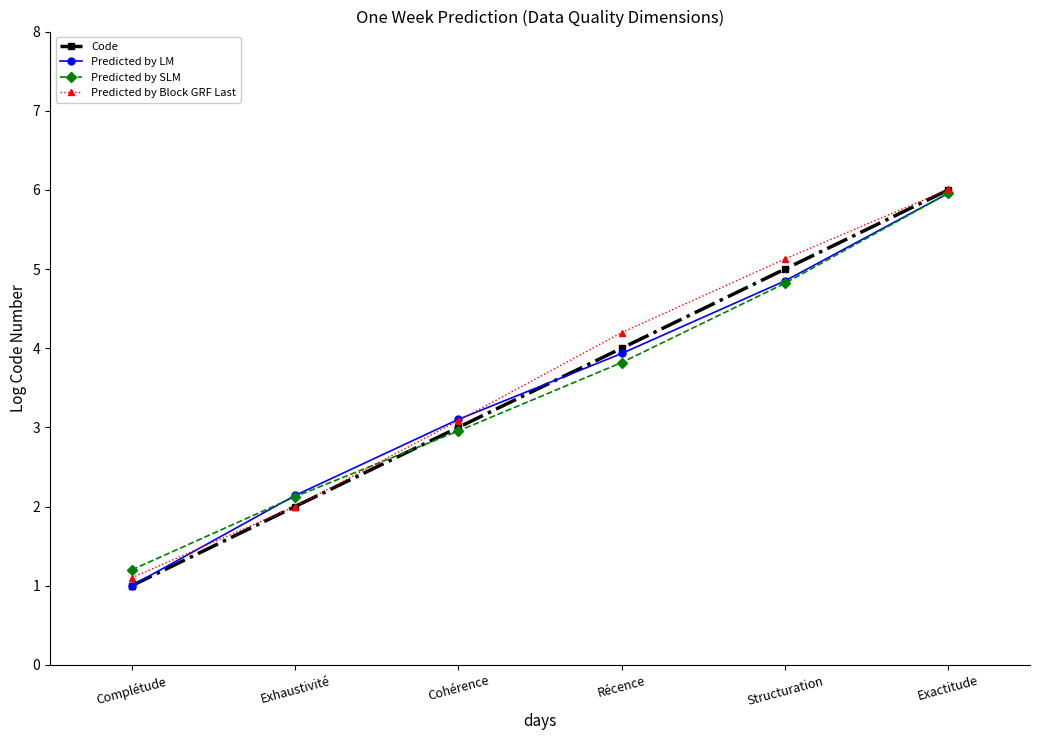

What is the approximate value of Predicted by LM at Cohérence?

3.1